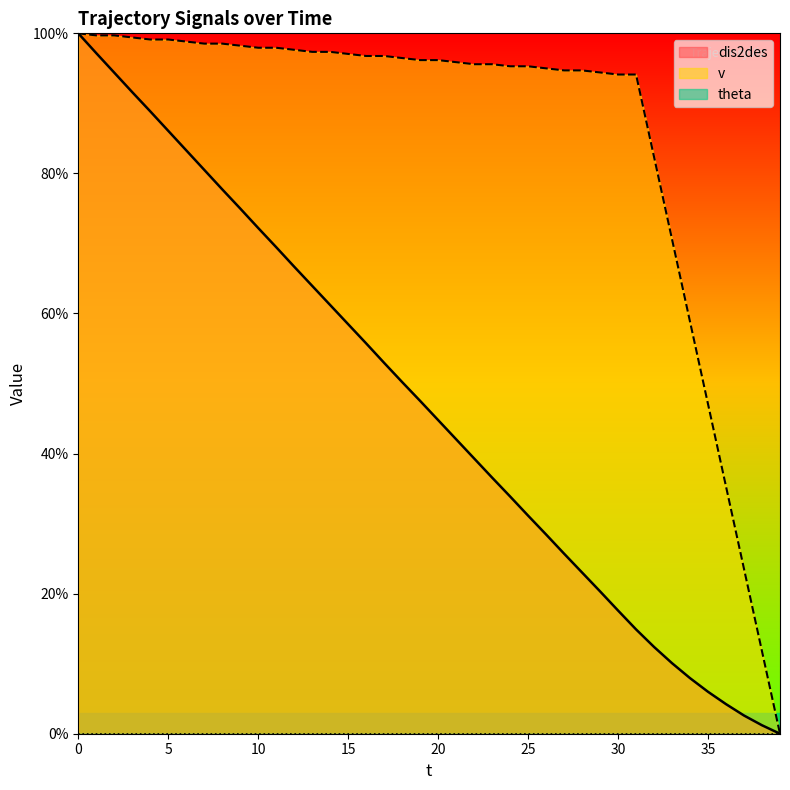

Reading left to right, list all the values displayed in this chart.

dis2des: 0=100.0	1=97.2	2=94.4	3=91.6	4=88.9	5=86.1	6=83.3	7=80.5	8=77.7	9=75.0	10=72.2	11=69.5	12=66.7	13=63.9	14=61.2	15=58.5	16=55.7	17=52.9	18=50.2	19=47.5	20=44.8	21=42.0	22=39.3	23=36.6	24=33.9	25=31.1	26=28.4	27=25.7	28=23.0	29=20.3	30=17.6	31=14.9	32=12.4	33=10.1	34=7.9	35=6.0	36=4.2	37=2.6	38=1.2	39=0.0
v: 0=100.0	1=99.7	2=99.7	3=99.4	4=99.1	5=99.1	6=98.8	7=98.5	8=98.5	9=98.2	10=97.9	11=97.9	12=97.6	13=97.4	14=97.4	15=97.1	16=96.8	17=96.8	18=96.5	19=96.2	20=96.2	21=95.9	22=95.6	23=95.6	24=95.3	25=95.3	26=95.0	27=94.7	28=94.7	29=94.4	30=94.1	31=94.1	32=82.4	33=70.6	34=58.8	35=47.1	36=35.3	37=23.5	38=11.8	39=0.0